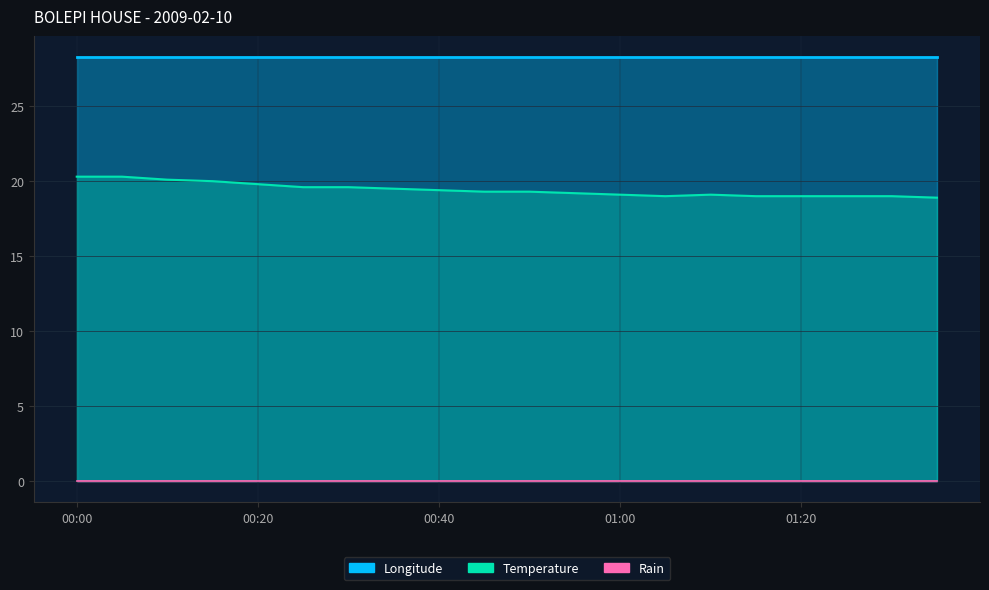

What are all the series names shown in the legend?

Rain, Temperature, Longitude